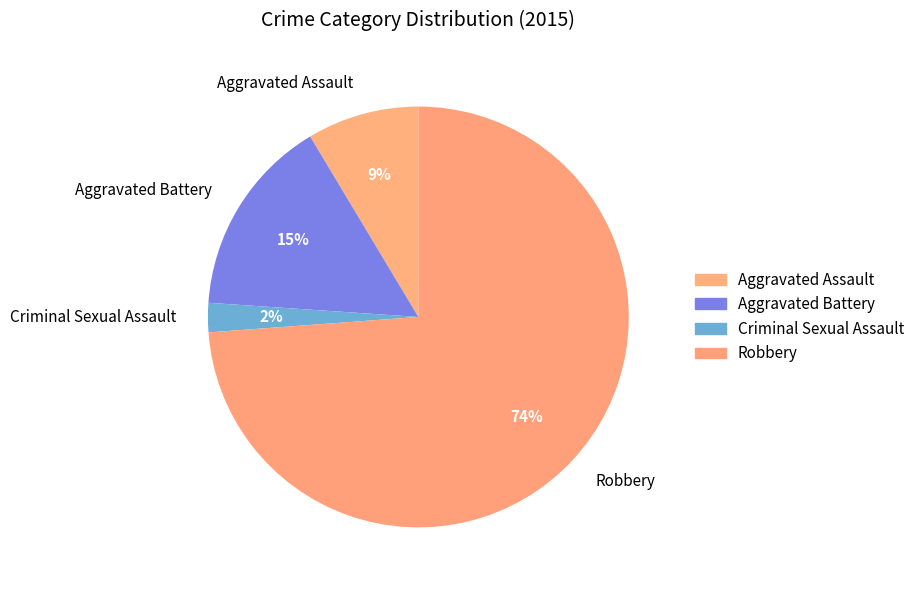

Which has a higher value, Aggravated Battery or Criminal Sexual Assault?

Aggravated Battery